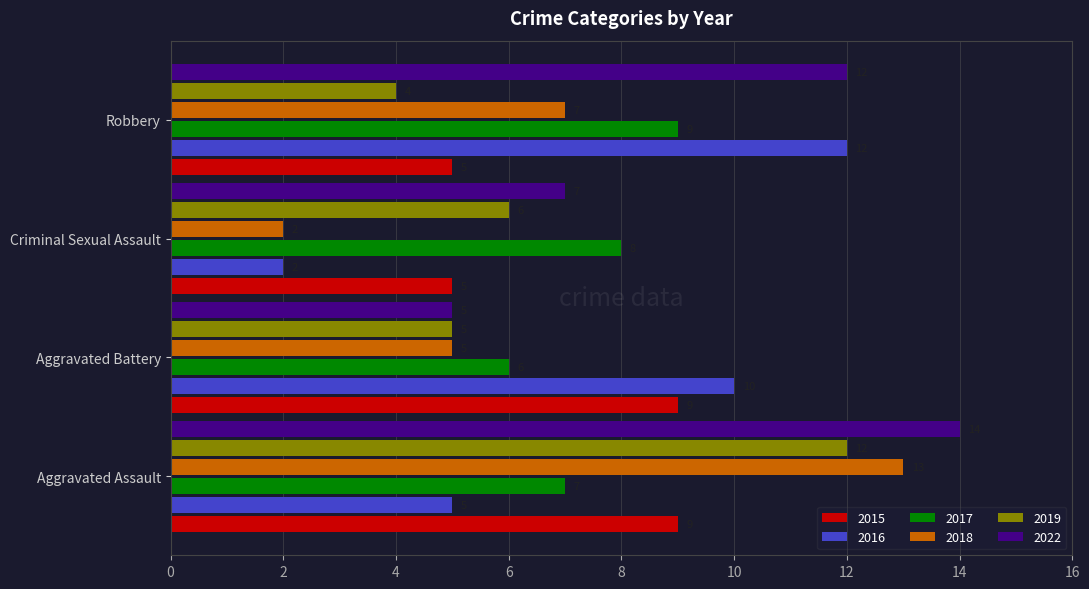

Is the value of 2016 at Criminal Sexual Assault greater than the value of 2017 at Aggravated Assault?

No